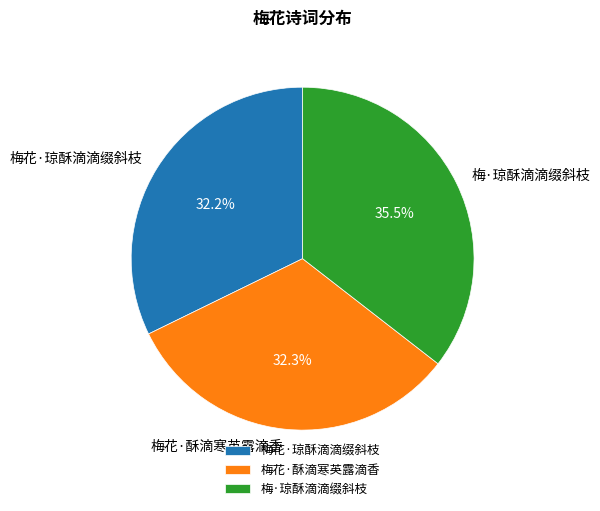

How many segments does this pie chart have?

3